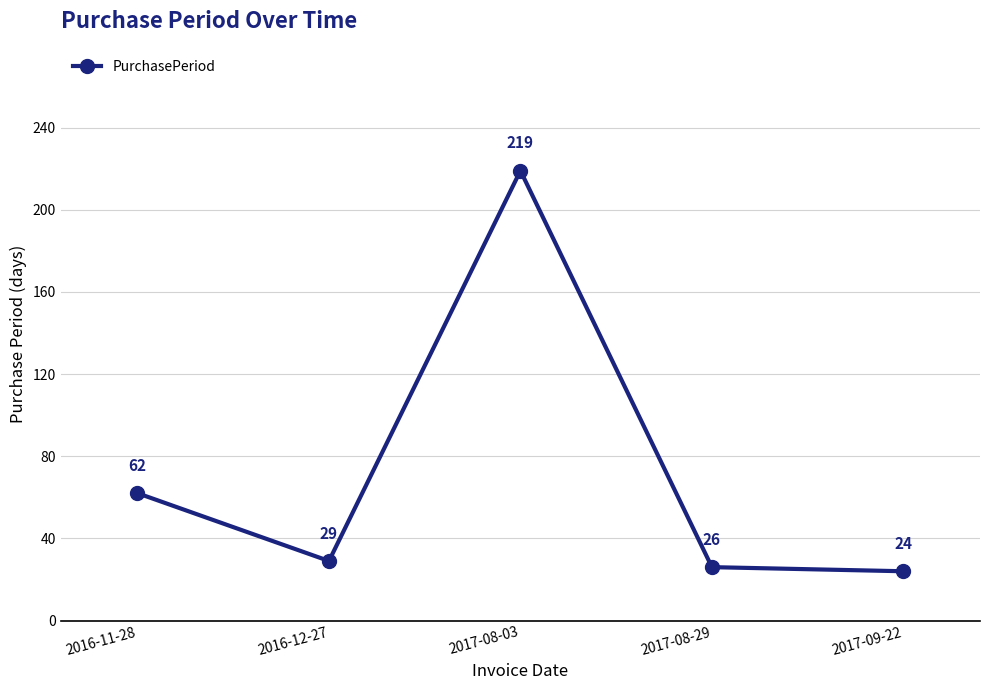

Where is the data nearest to the value 121?

2016-11-28